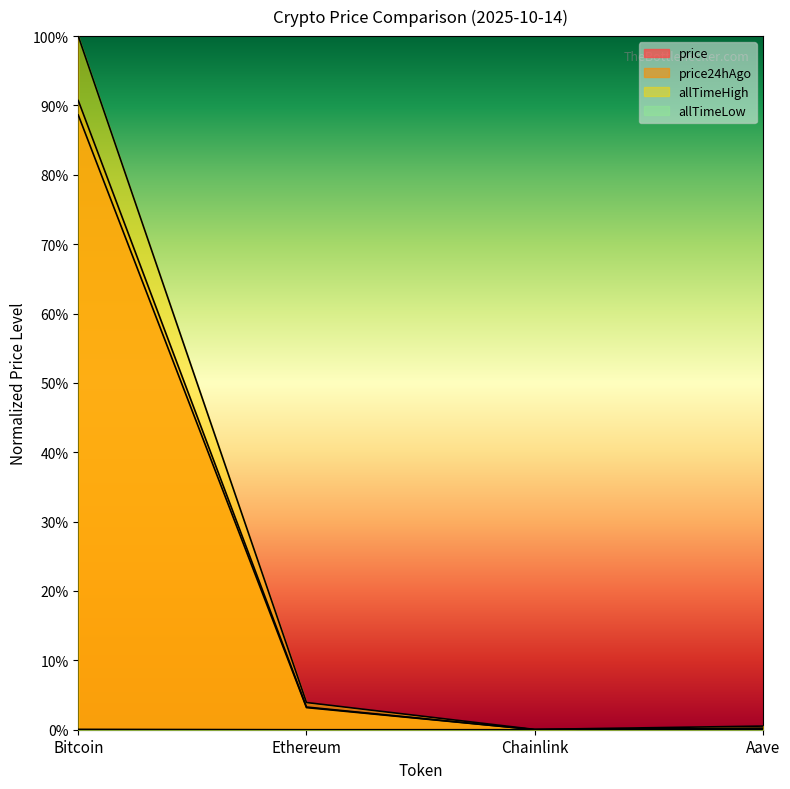

Does the chart display data point markers on the line(s)?

No